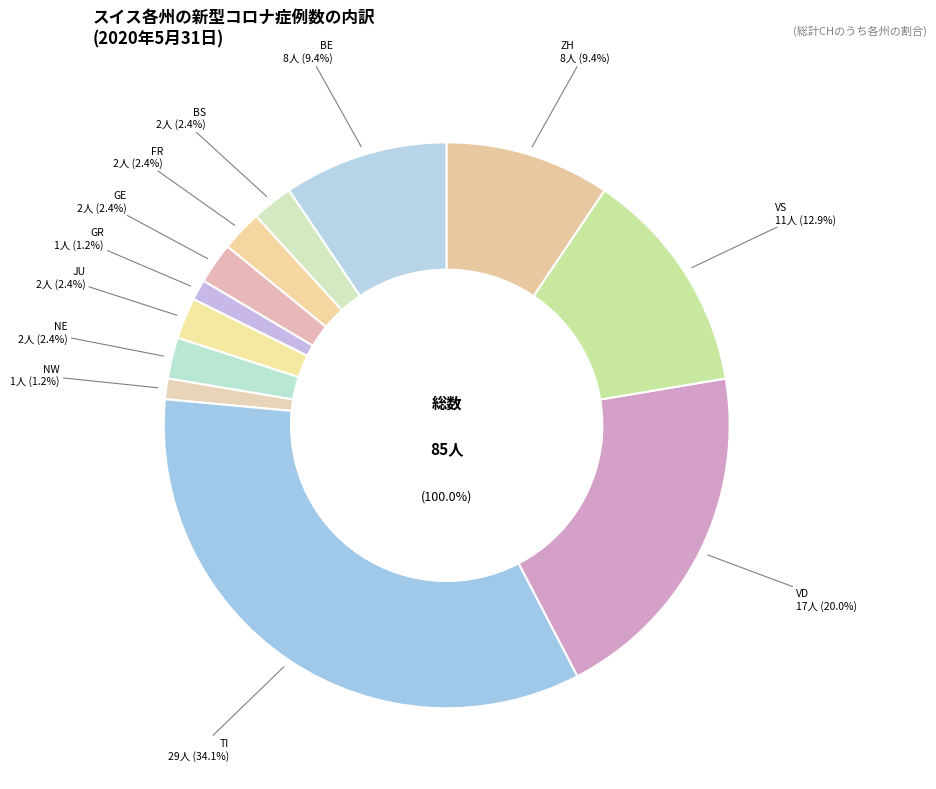

Does 2020-07-02 account for over 50% of the chart?

No